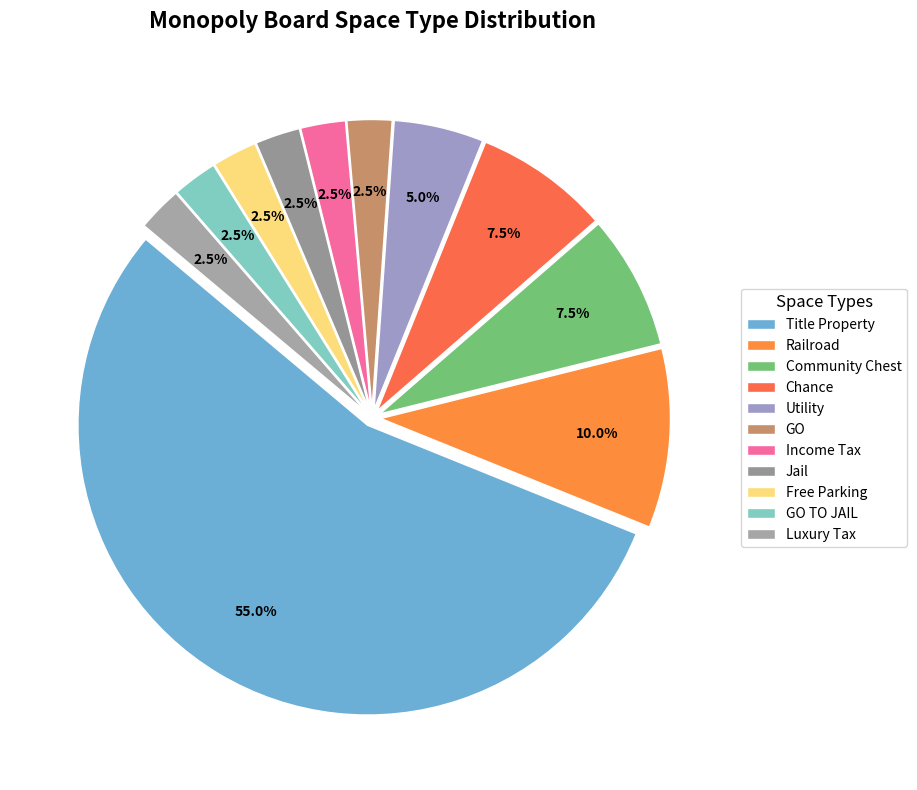

Which has a higher value, Jail or Luxury Tax?

Jail